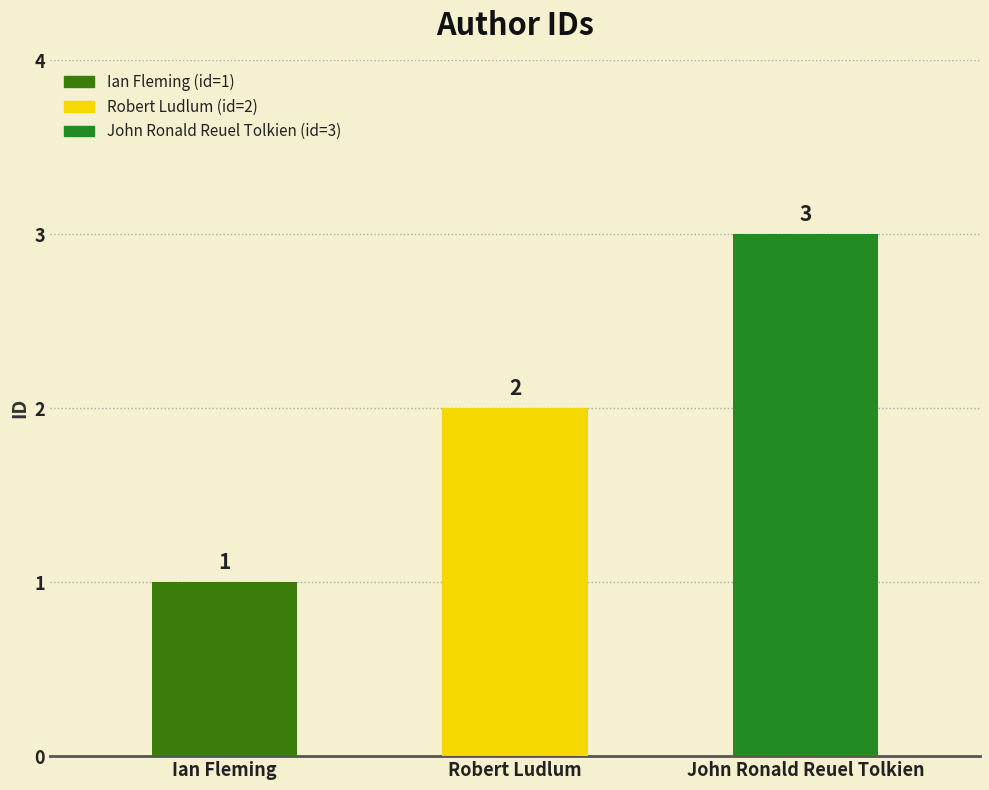

What is the difference between the values at Ian Fleming and Robert Ludlum?

1